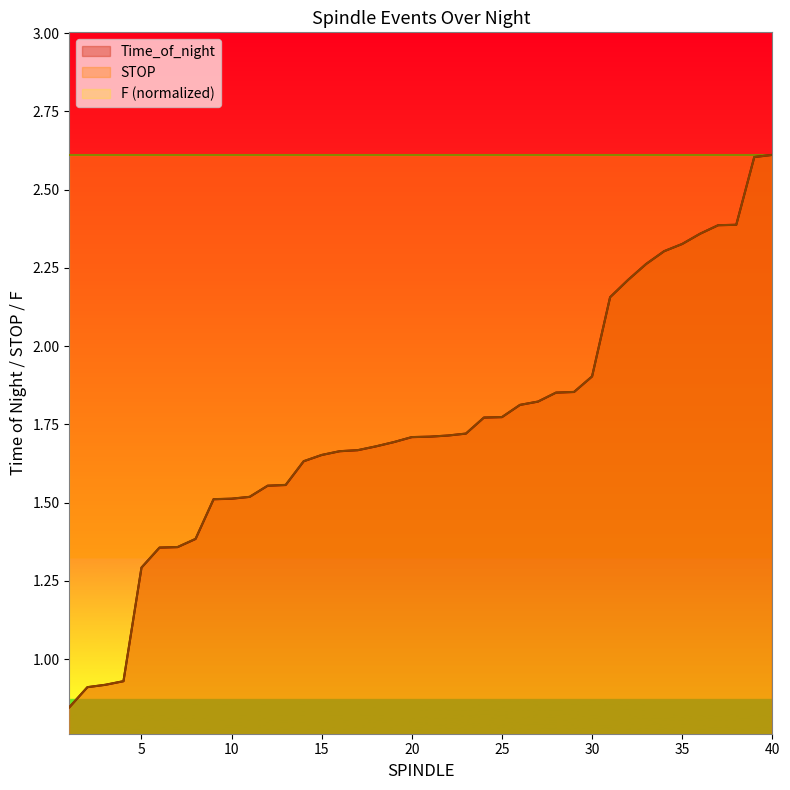

Where does the STOP series first go above 1?

5